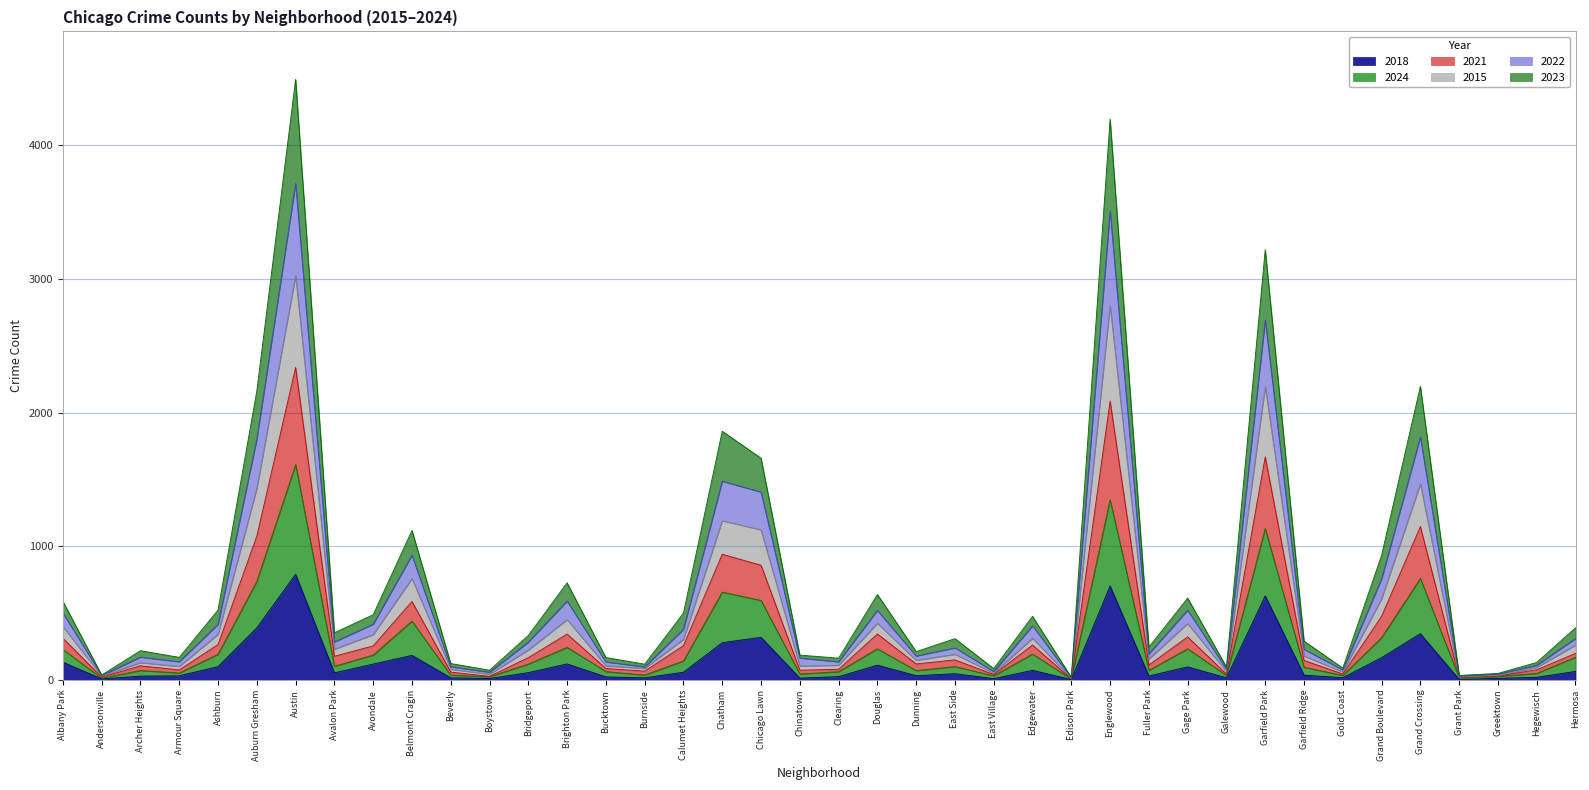

What is the maximum value for 2018?

791